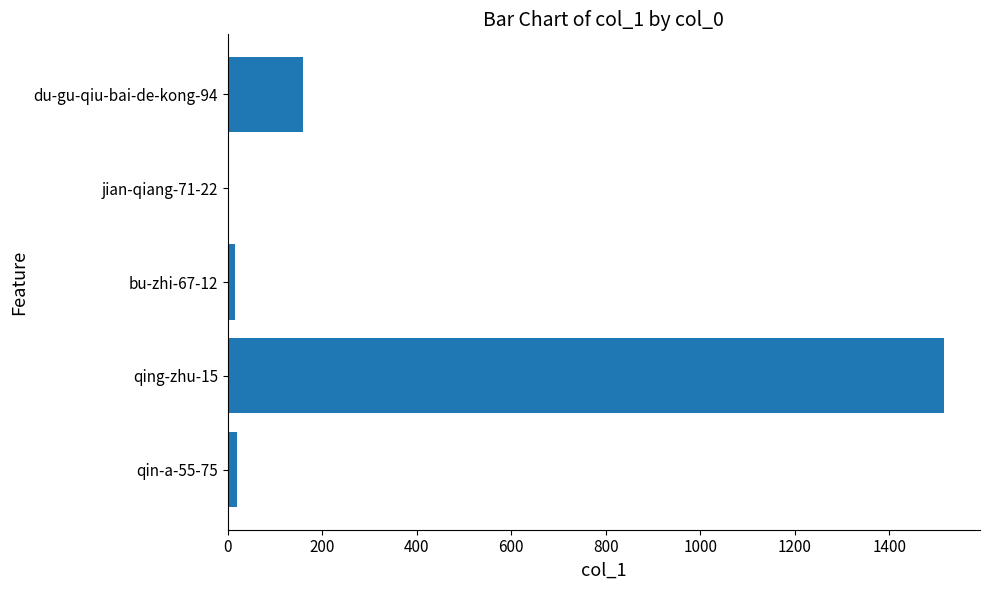

Are the bars horizontal?

Yes